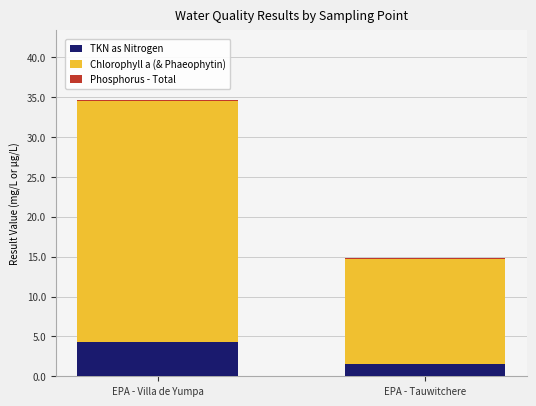

Which category has the lowest value in the TKN as Nitrogen series?

EPA - Tauwitchere